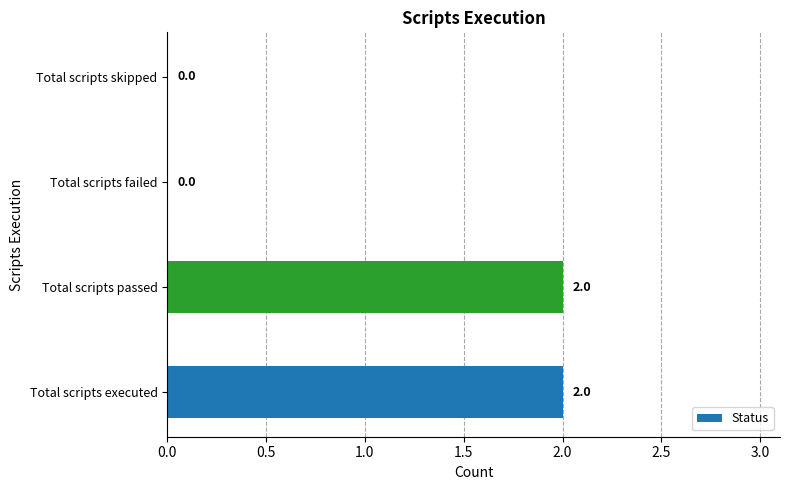

Between Total scripts skipped and Total scripts passed, which is larger?

Total scripts passed